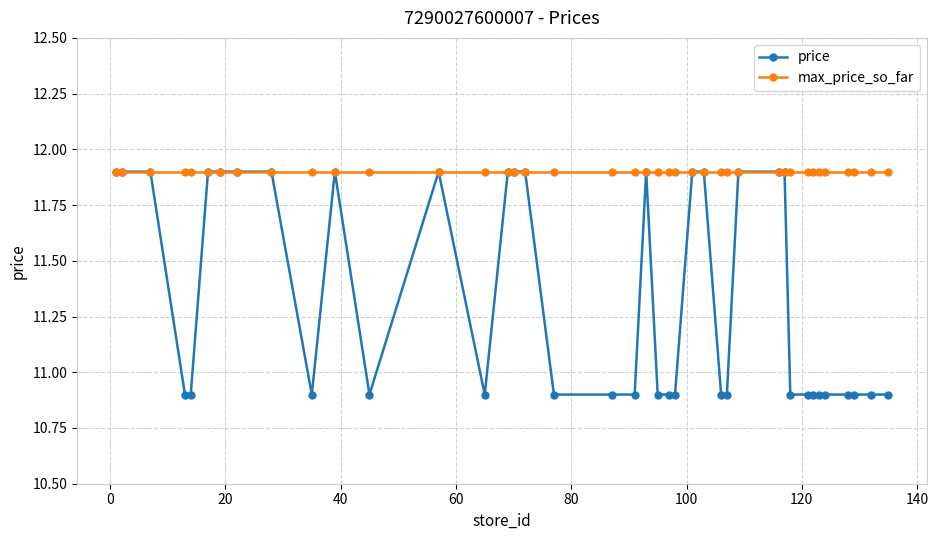

Which series has the largest total across all categories?

max_price_so_far